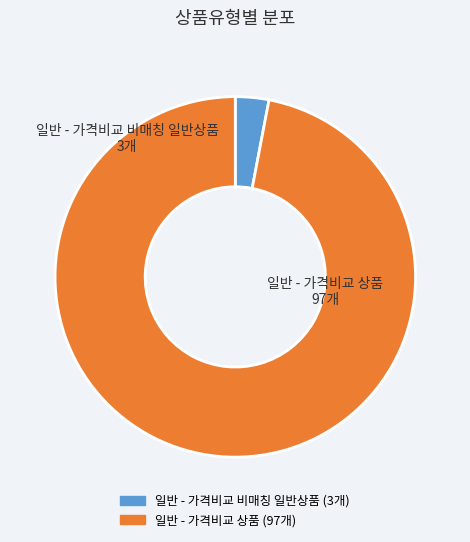

How many slices are in this pie chart?

2